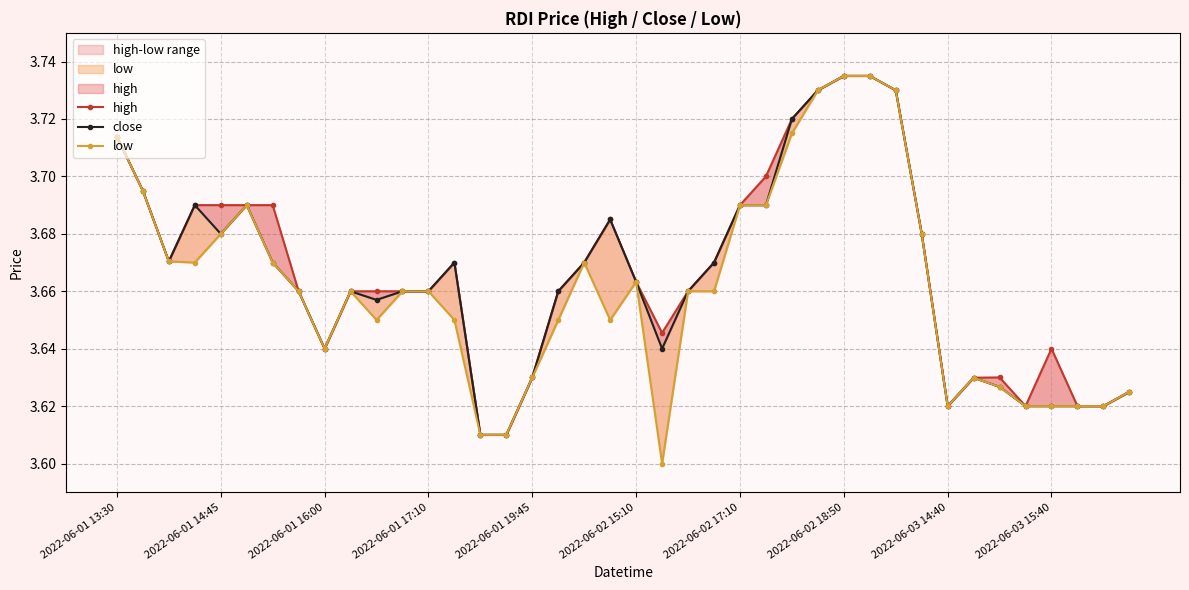

List the series in order of their overall mean, lowest first.

low, close, high